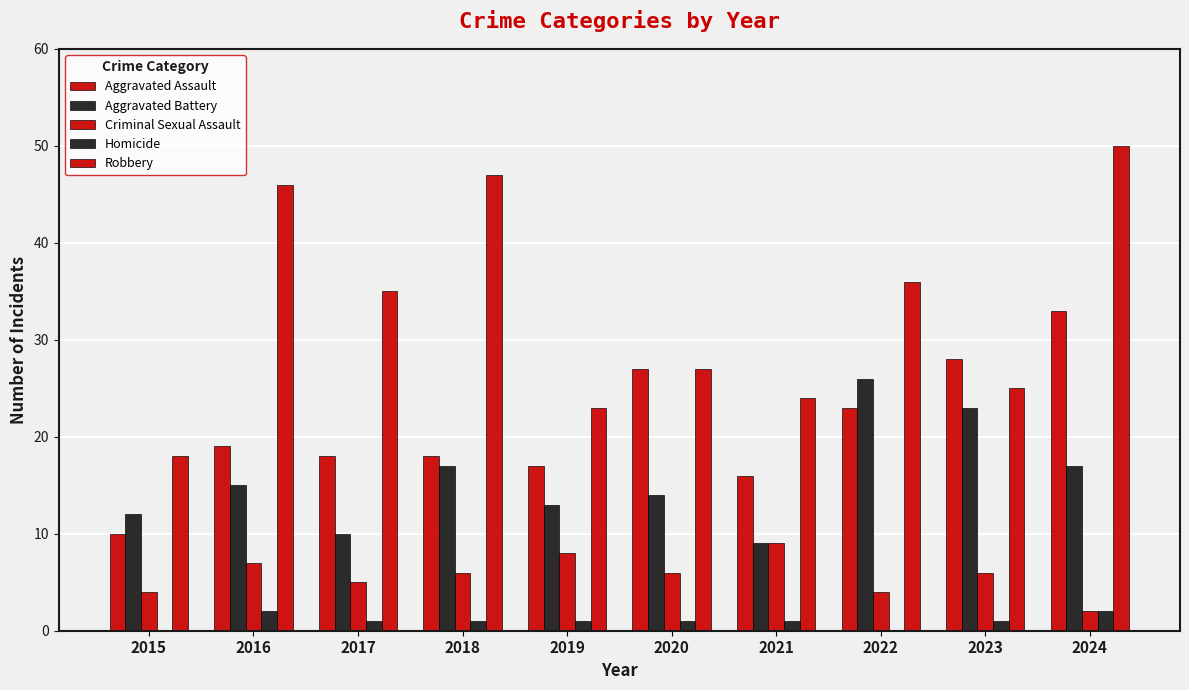

Count the number of categories in the chart.

10